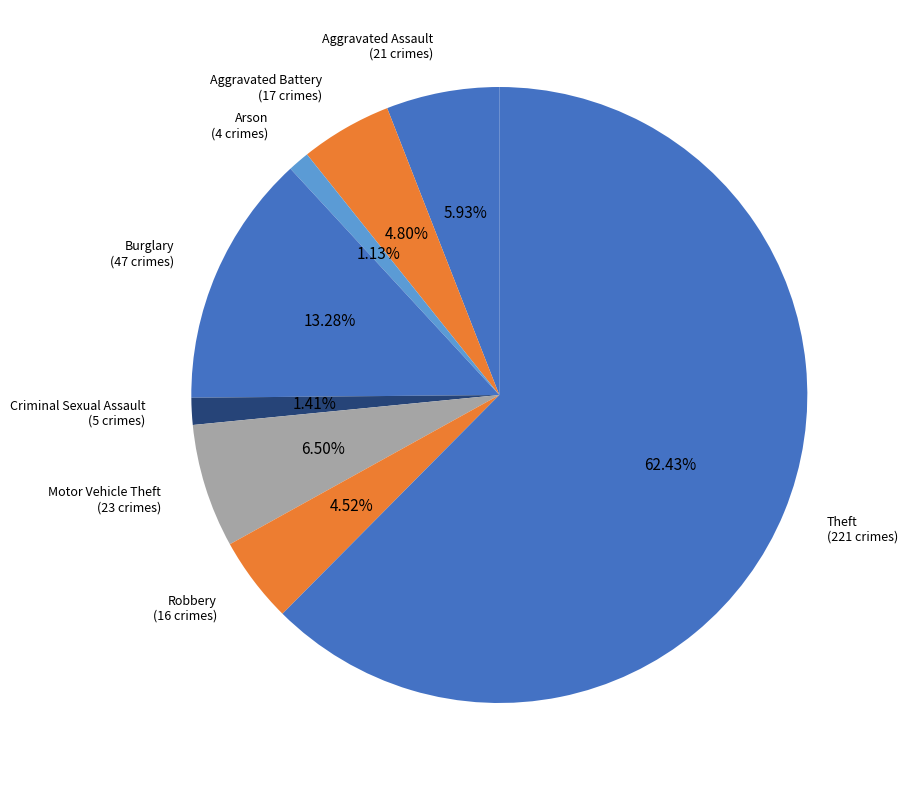

How many segments does this pie chart have?

8